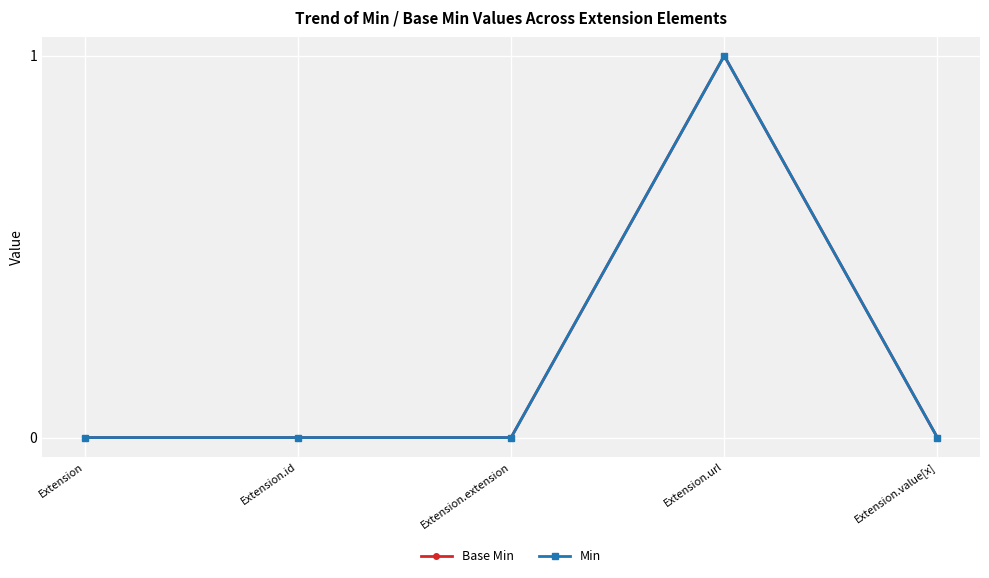

True or false: Min has more than 2 interior local peaks.

False